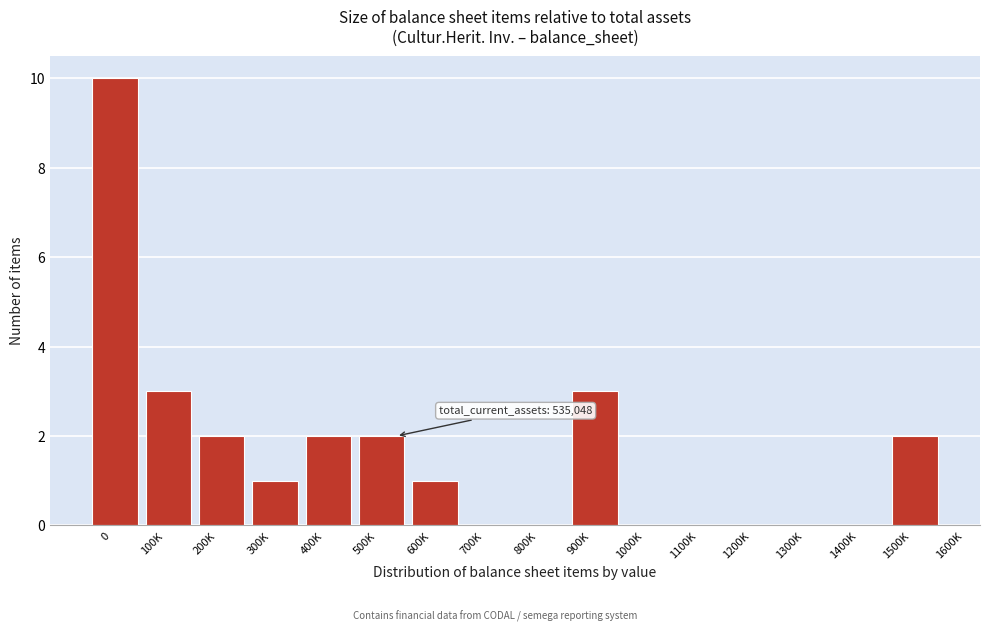

Reading left to right, extract all data points from this chart.

0=10	100K=3	200K=2	300K=1	400K=2	500K=2	600K=1	700K=0	800K=0	900K=3	1000K=0	1100K=0	1200K=0	1300K=0	1400K=0	1500K=2